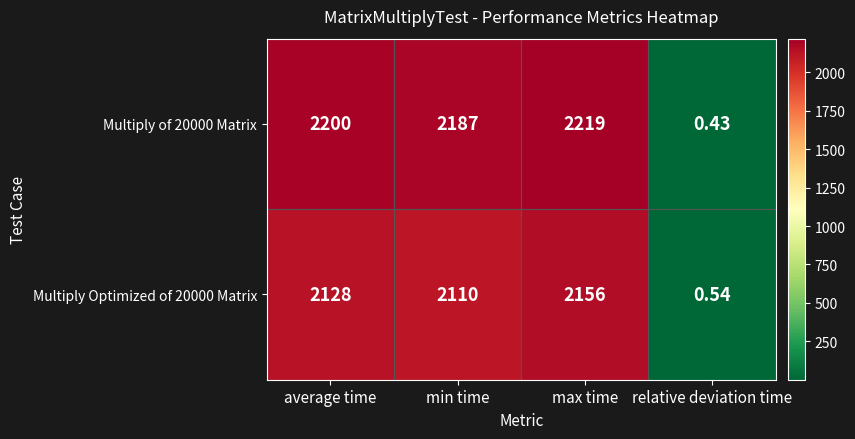

Which series has the largest total across all categories?

Multiply of 20000 Matrix